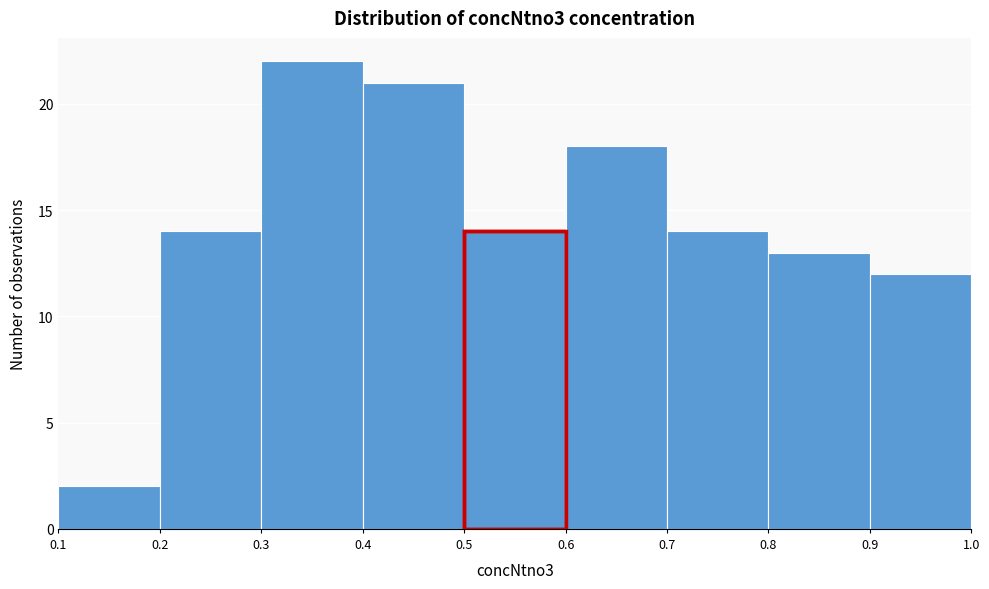

What is the height of the bar covering 0.3 to 0.4 on the x-axis? The values are not printed on the chart, so give them approximately, as read against the axis.

22